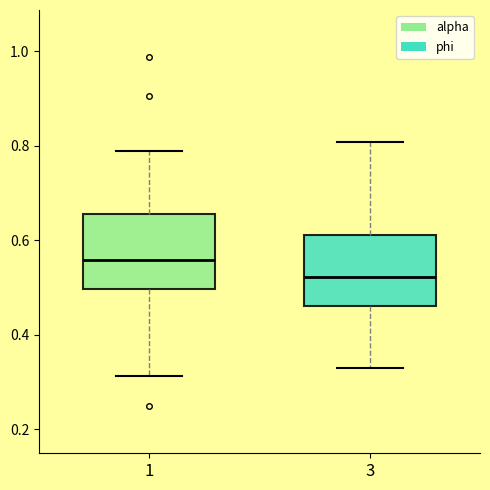

Reading left to right, transcribe this box plot: for each box, give where its median line is, the range the box spans, and where its two whiskers end, as read against the y-axis. The values are not printed on the chart, so give them approximately, as read against the axis.

1: median 0.56, box 0.50 to 0.66, whiskers 0.32 to 0.78
3: median 0.52, box 0.46 to 0.62, whiskers 0.34 to 0.80